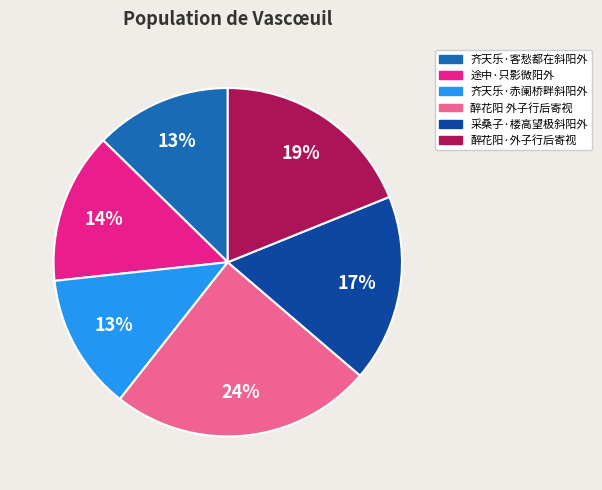

True or false: 途中·只影微阳外 accounts for 21% of the total.

False